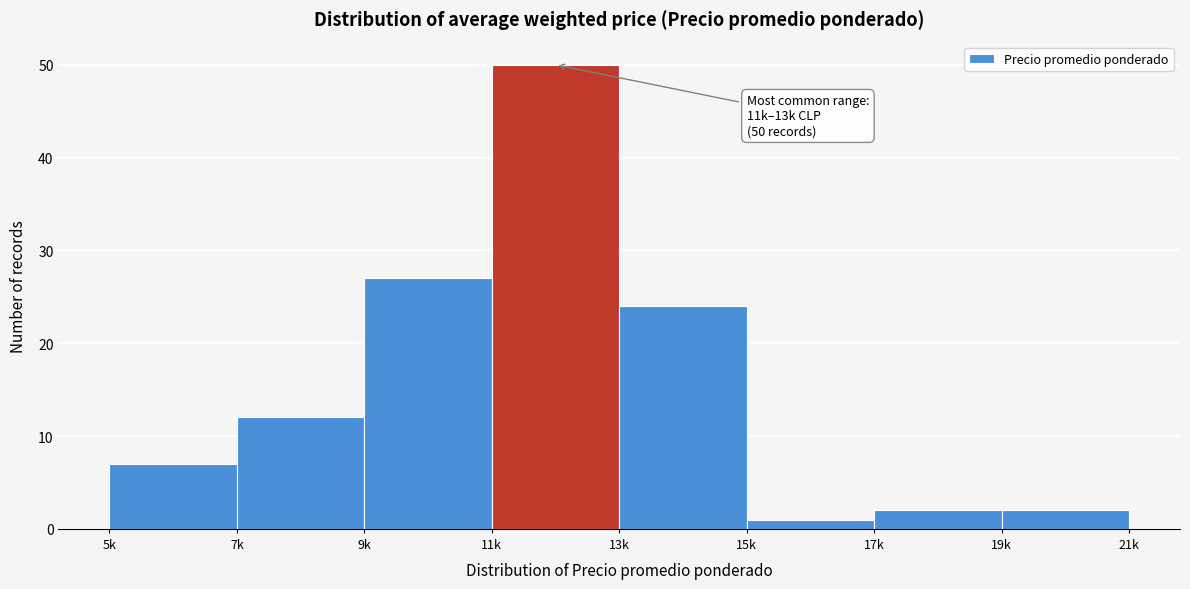

Reading left to right, what are all the values shown in this chart?

7	12	27	50	24	1	2	2